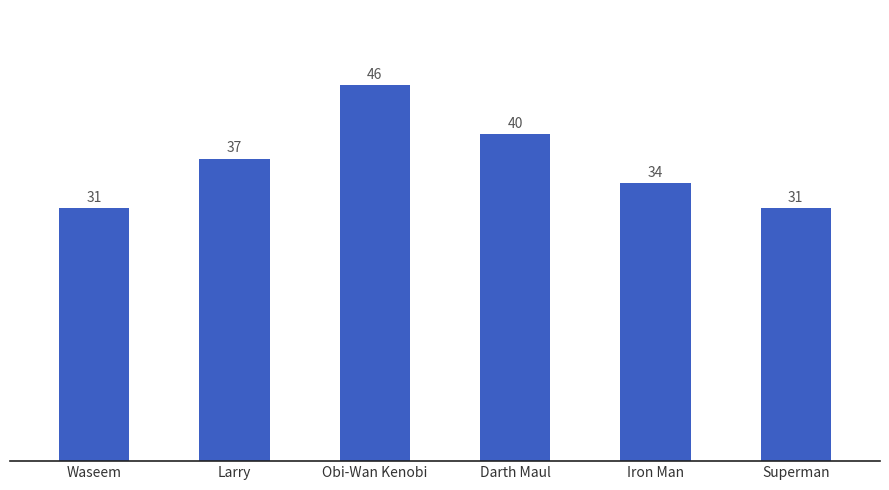

Reading right to left, transcribe all the data shown in this chart.

31	34	40	46	37	31